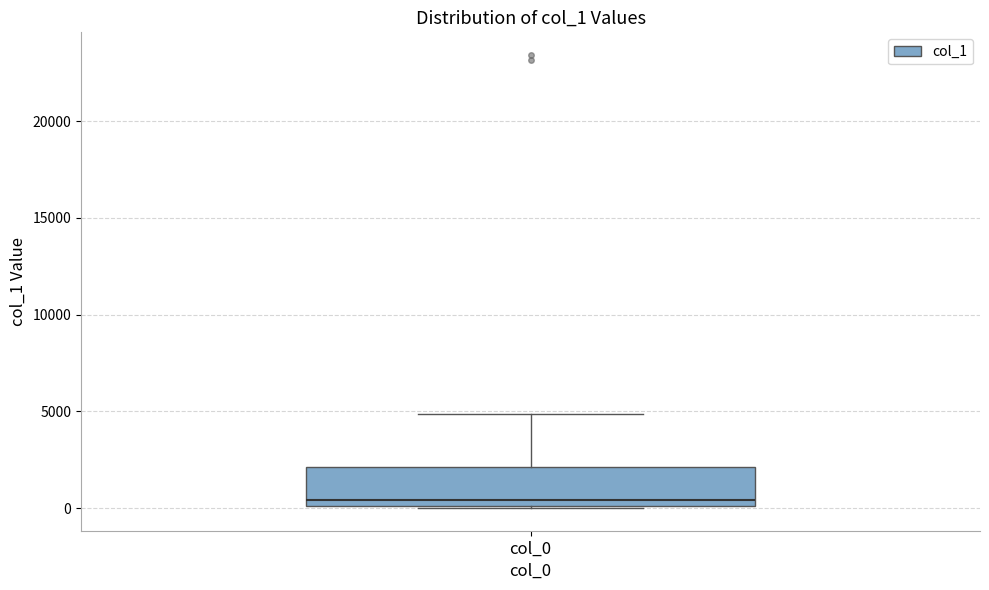

Where is the lower edge of the box for col_0 on the y-axis? The values are not printed on the chart, so give them approximately, as read against the axis.

0